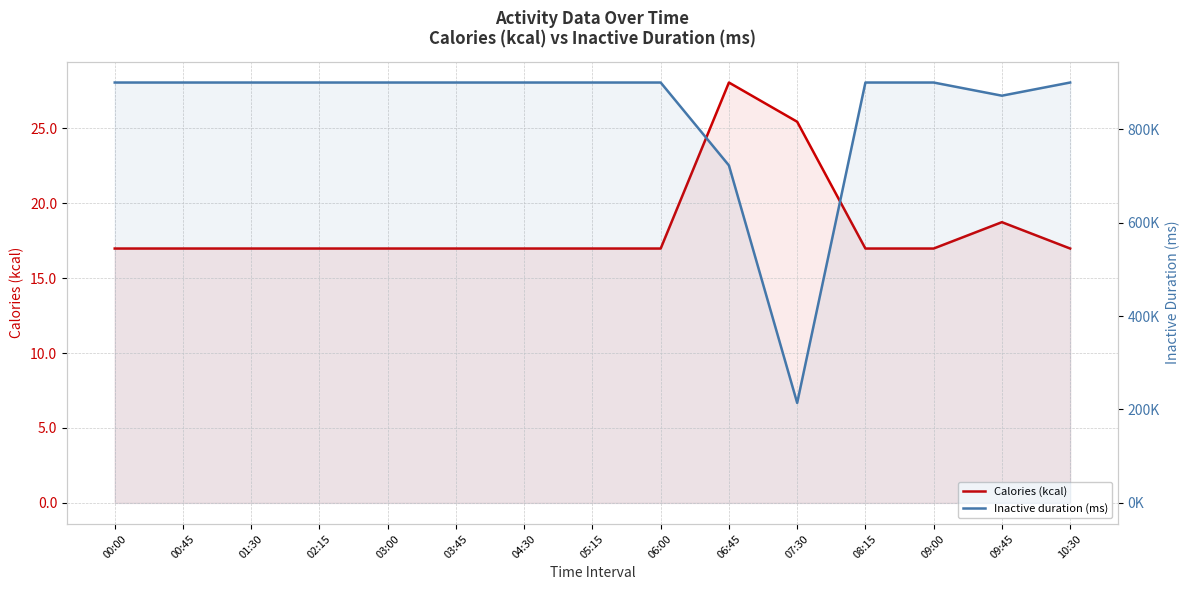

True or false: Calories (kcal) has a value of 23.5 at 00:45.

False